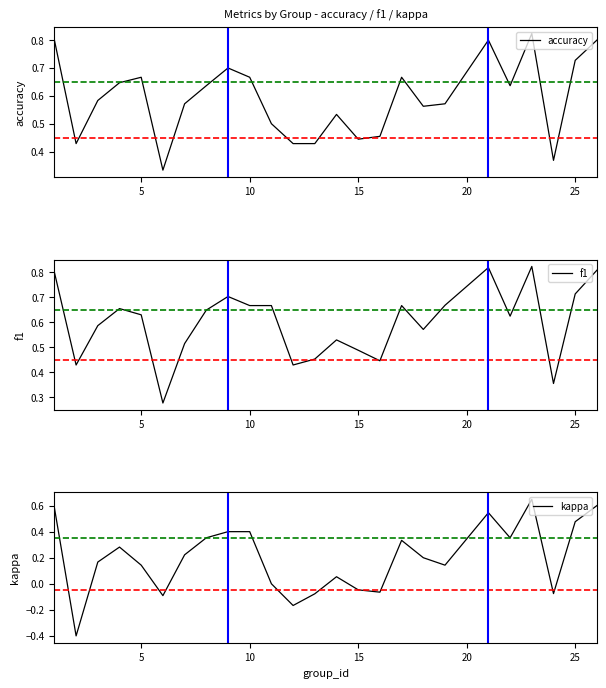

The value of f1 at 20 is 0.2. True or false?

False